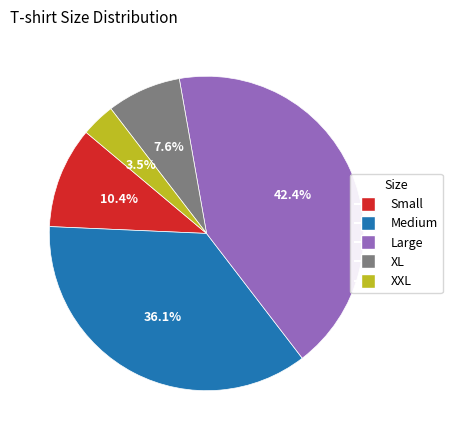

Is it true that Small is 10% of the pie?

True